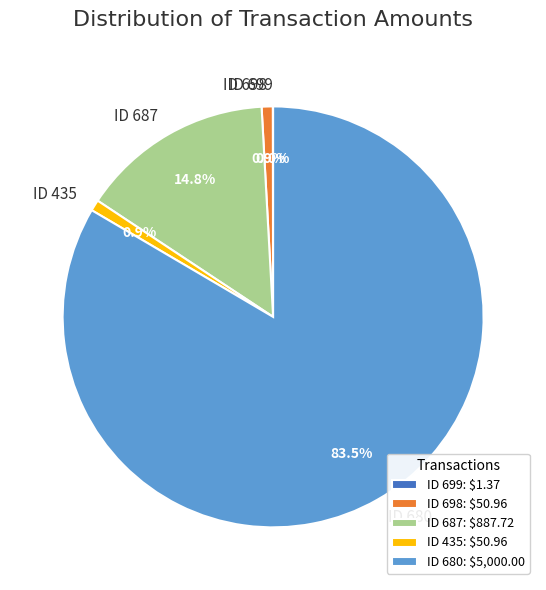

To the nearest percent, what is the difference between the ID 687 and ID 698 slice percentages?

14%